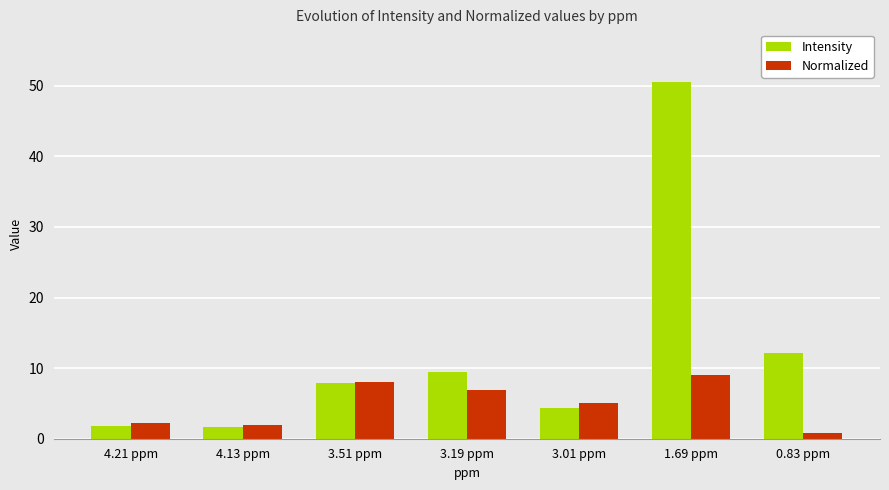

What is the value of the Intensity bar at the 5th from the left?

4.3